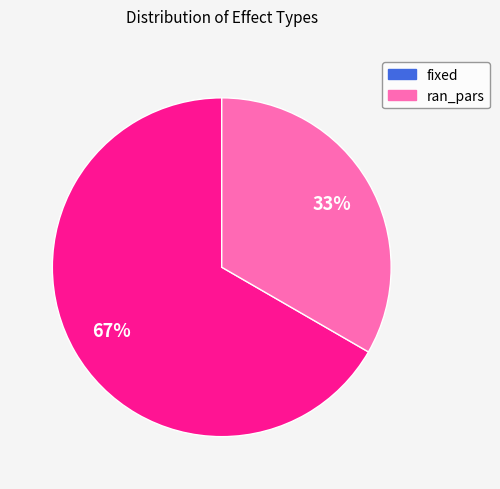

Is it true that fixed is 61% of the pie?

False